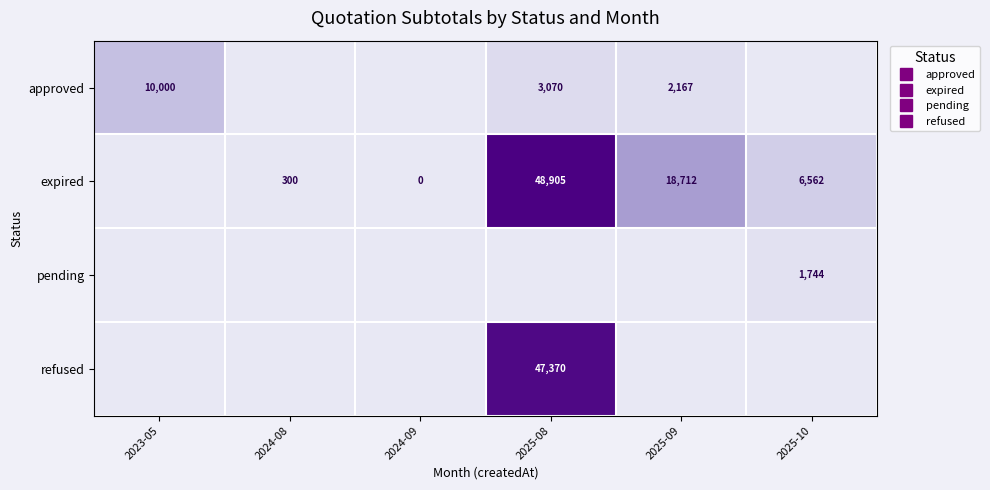

Is it true that pending equals 0.0 at 2025-09?

True